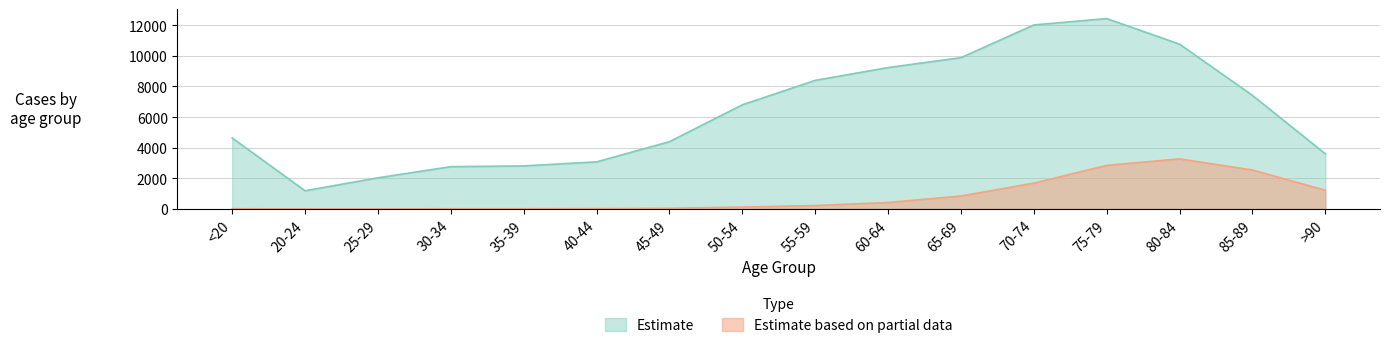

Rank the categories by Estimate based on partial data value from highest to lowest.

80-84, 75-79, 85-89, 70-74, >90, 65-69, 60-64, 55-59, 50-54, 45-49, 40-44, <20, 35-39, 30-34, 20-24, 25-29